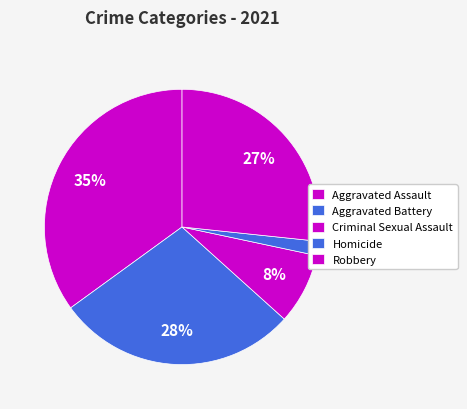

What percentage is the Aggravated Battery slice, to the nearest percent?

28%